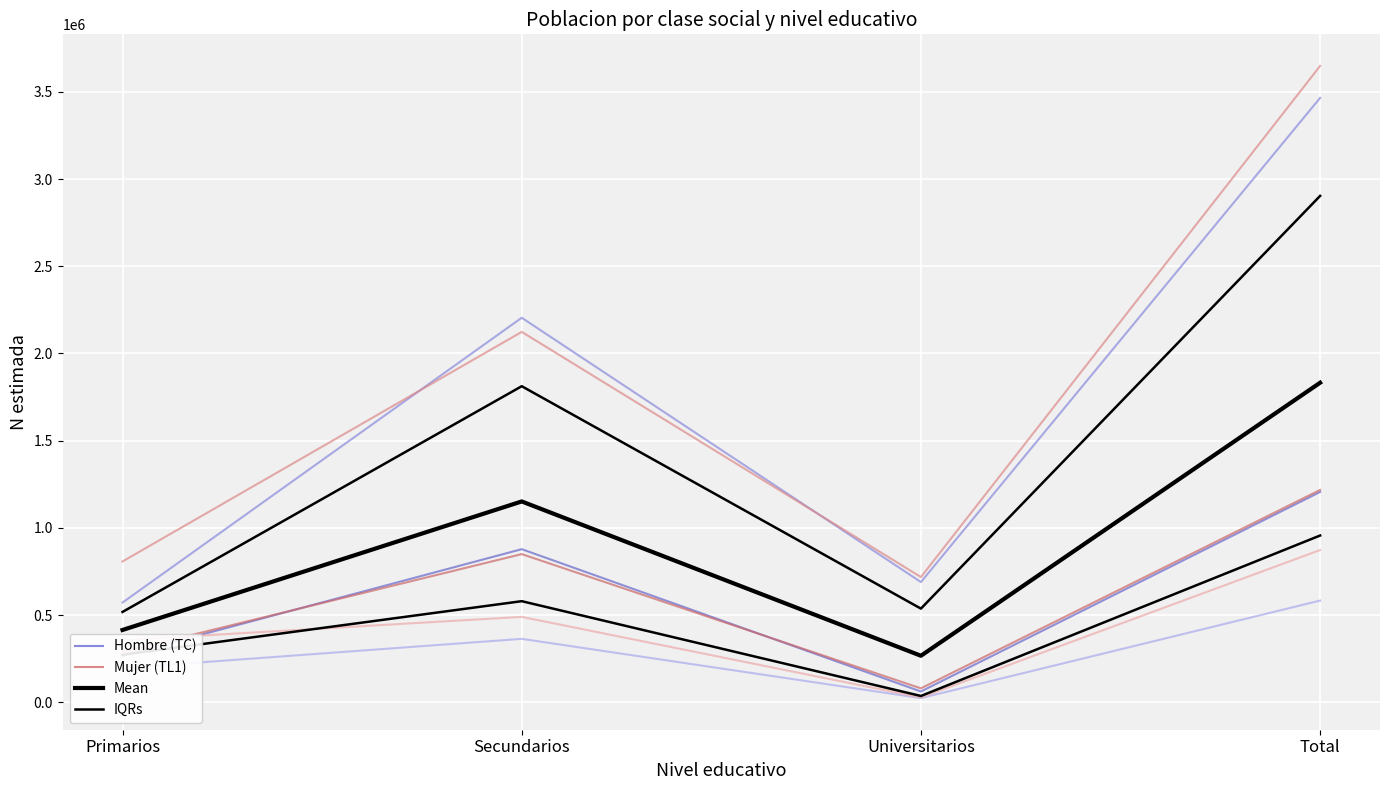

True or false: Mujer Grupo VII has a value of 499921 at Total.

False